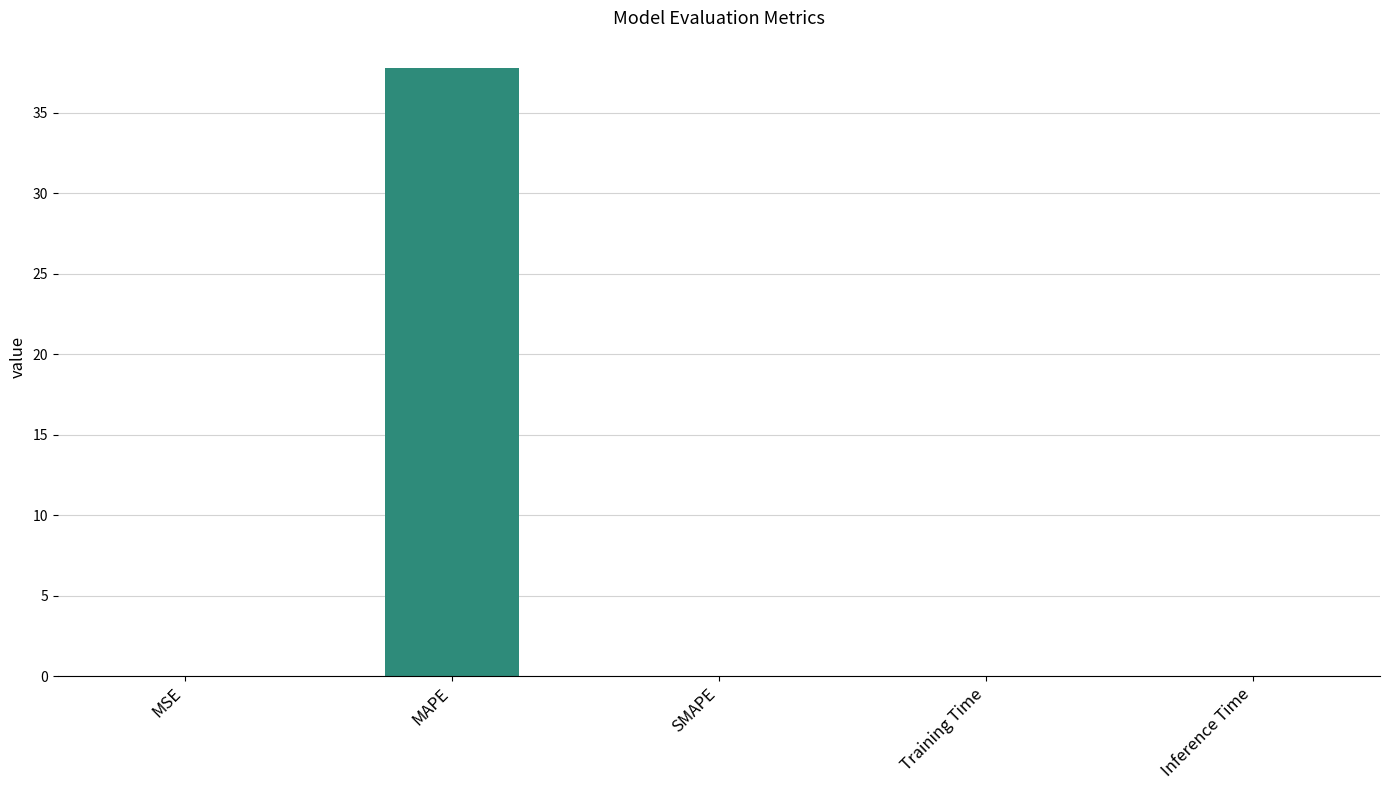

What is the average value?

7.6